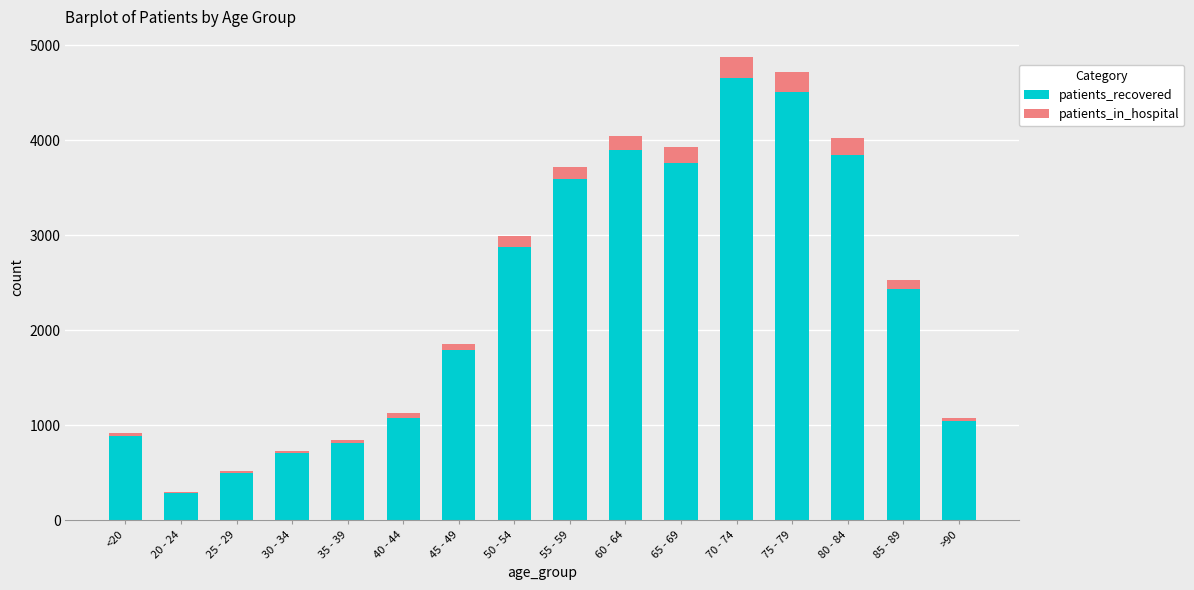

The value of patients_recovered at 80 - 84 is 3848. True or false?

True